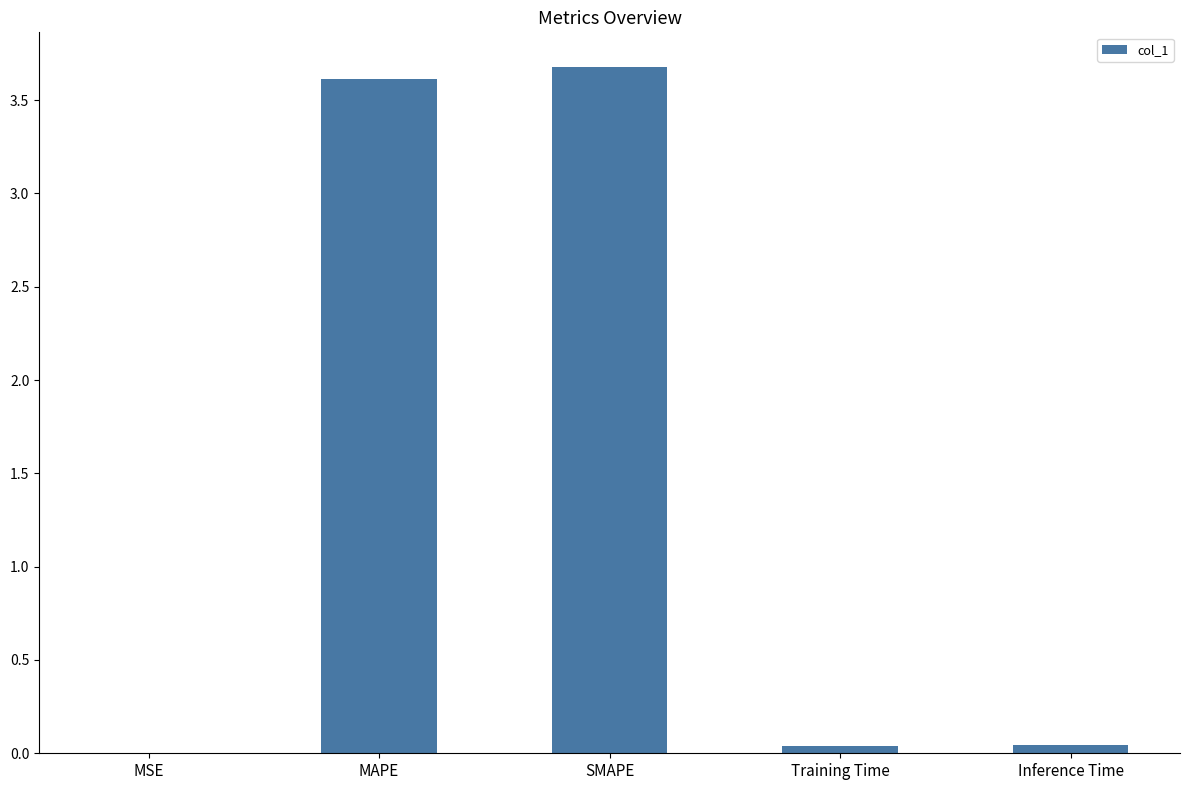

What is the approximate value at SMAPE?

3.7